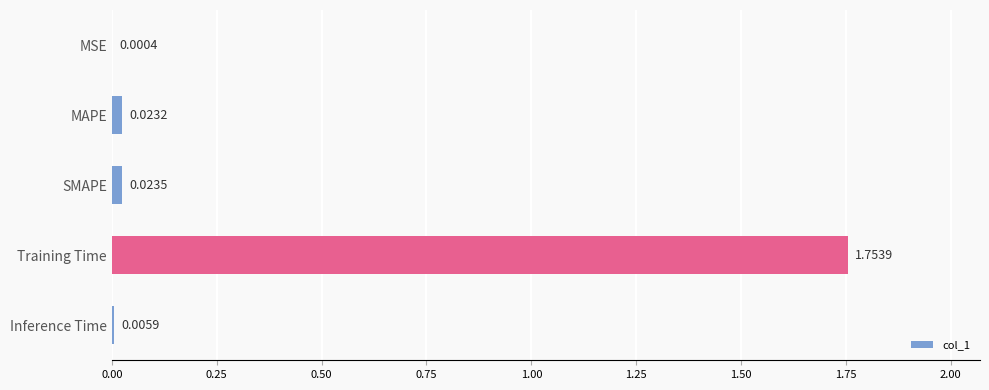

At which label is the value closest to 0?

MSE